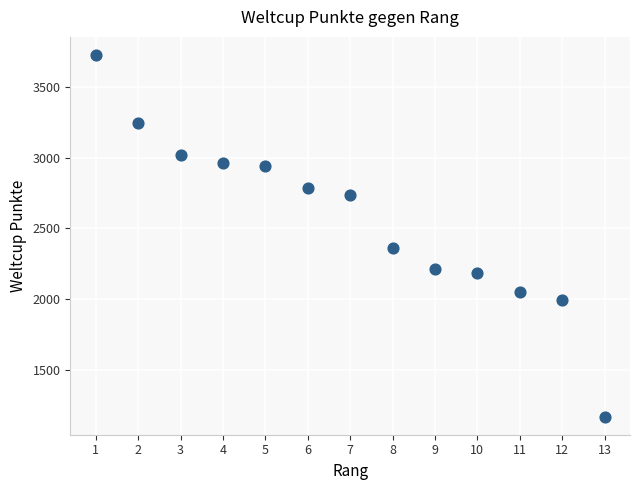

What is the range of Y values (max minus min)?

2549